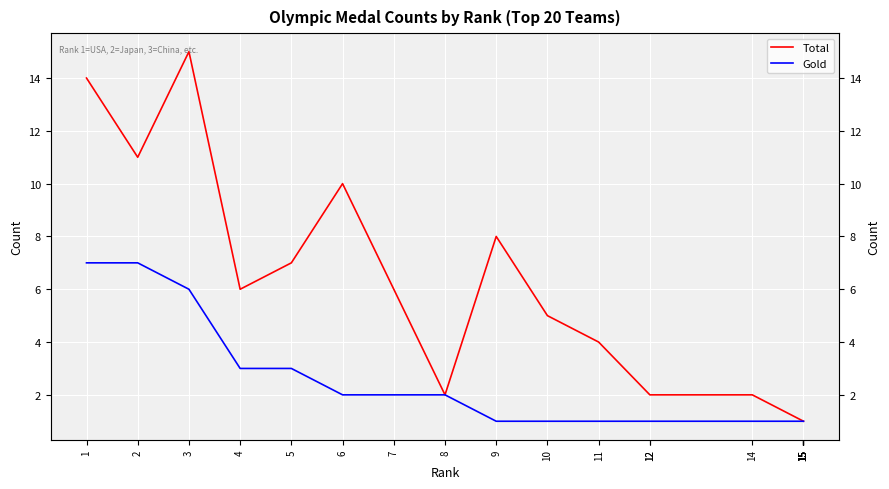

Reading right to left, what are all the values shown in this chart?

Total: 15=1	15=1	15=1	15=1	15=1	15=1	14=2	12=2	12=2	11=4	10=5	9=8	8=2	7=6	6=10	5=7	4=6	3=15	2=11	1=14
Gold: 15=1	15=1	15=1	15=1	15=1	15=1	14=1	12=1	12=1	11=1	10=1	9=1	8=2	7=2	6=2	5=3	4=3	3=6	2=7	1=7